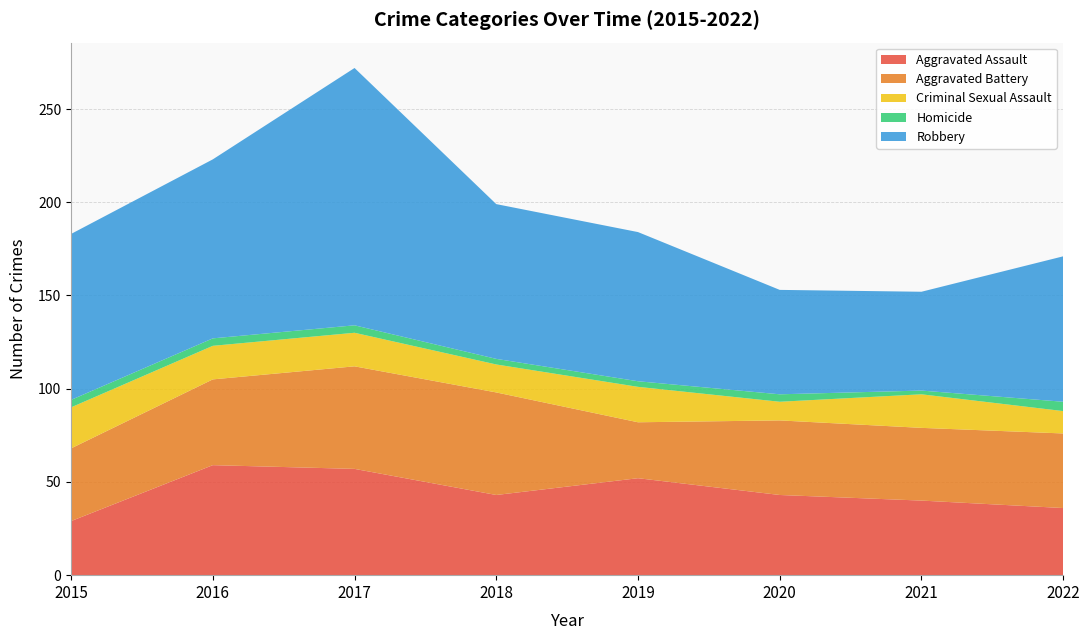

Which series has the largest range (max minus min)?

Robbery